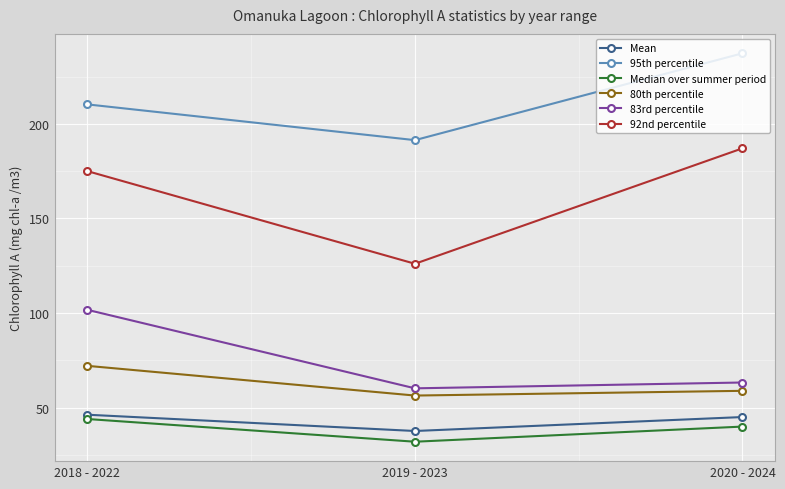

What is the difference between the maximum and second lowest values in the 80th percentile series?

13.2